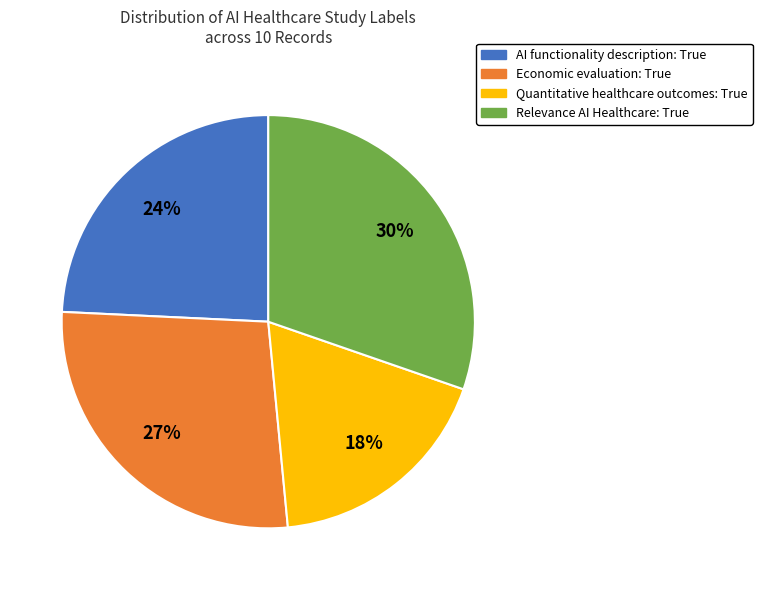

Does any single category account for the majority?

No